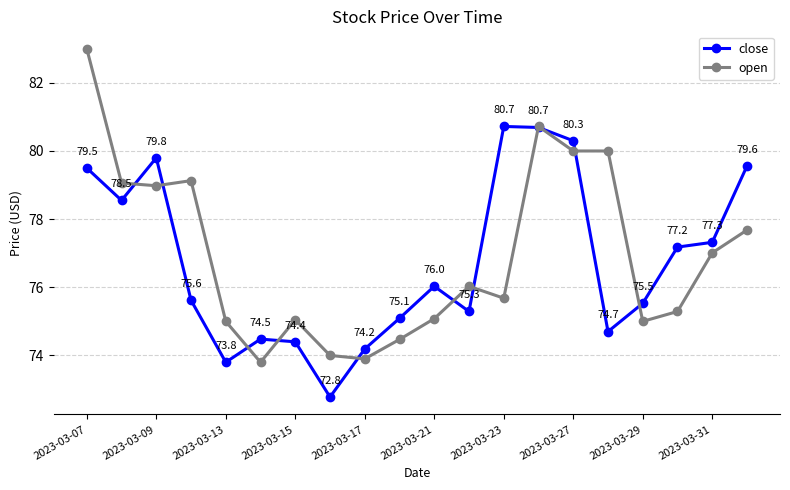

Which series has the widest spread of values?

open